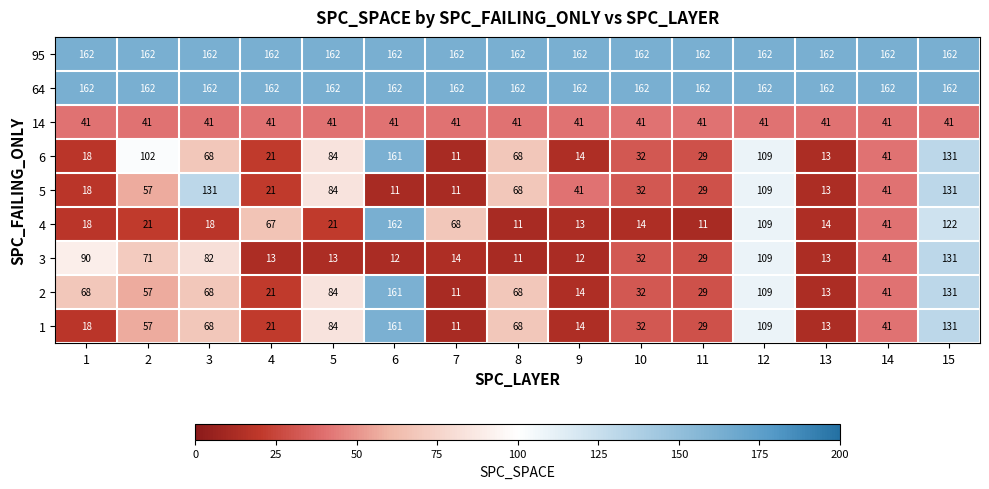

Count the number of data series in this chart.

9